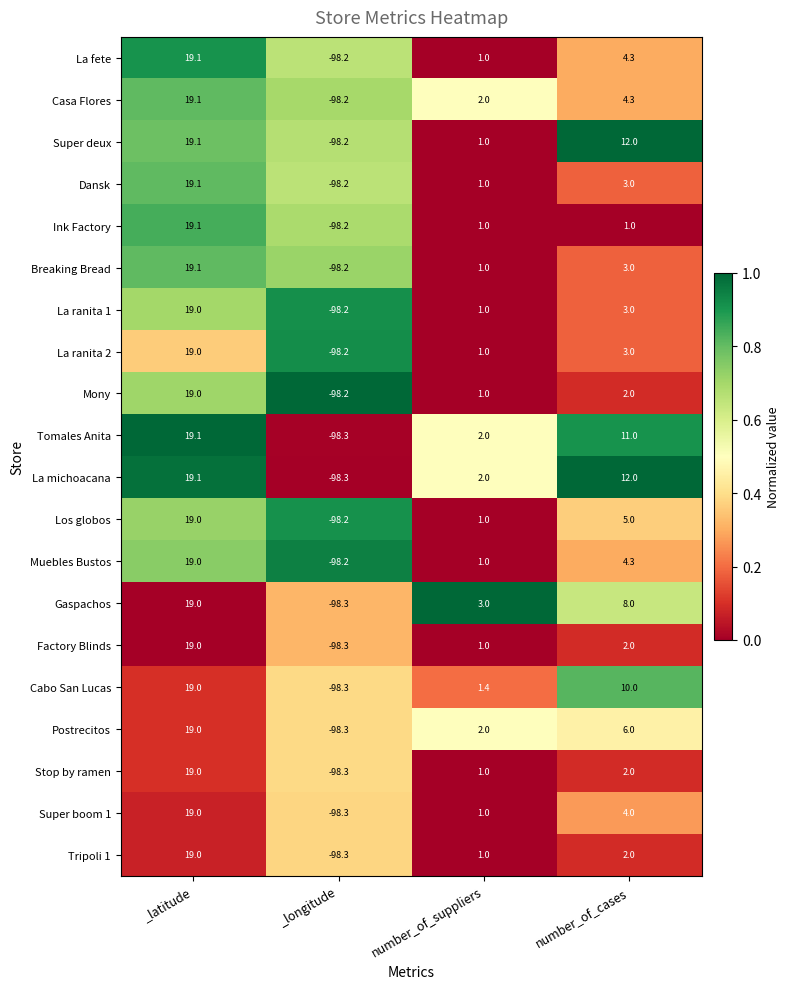

List the labels in order of La michoacana value, smallest first.

_longitude, number_of_suppliers, number_of_cases, _latitude